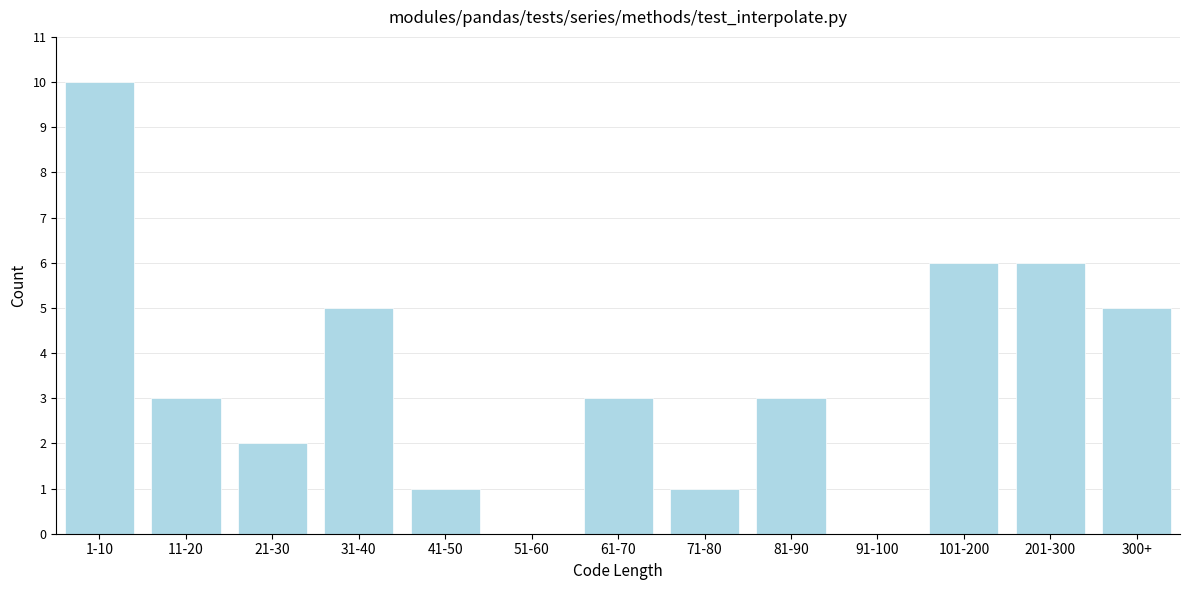

Reading right to left, list all the values displayed in this chart.

300+=5	201-300=6	101-200=6	91-100=0	81-90=3	71-80=1	61-70=3	51-60=0	41-50=1	31-40=5	21-30=2	11-20=3	1-10=10